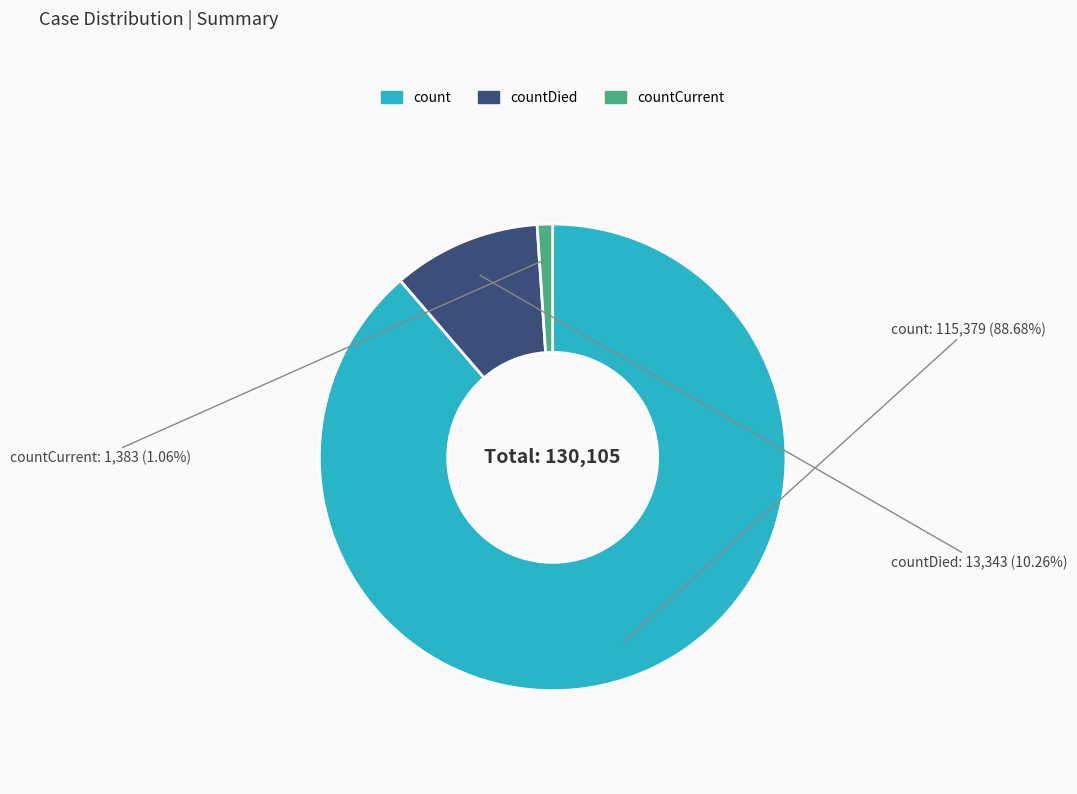

Count the number of slices in the pie.

3